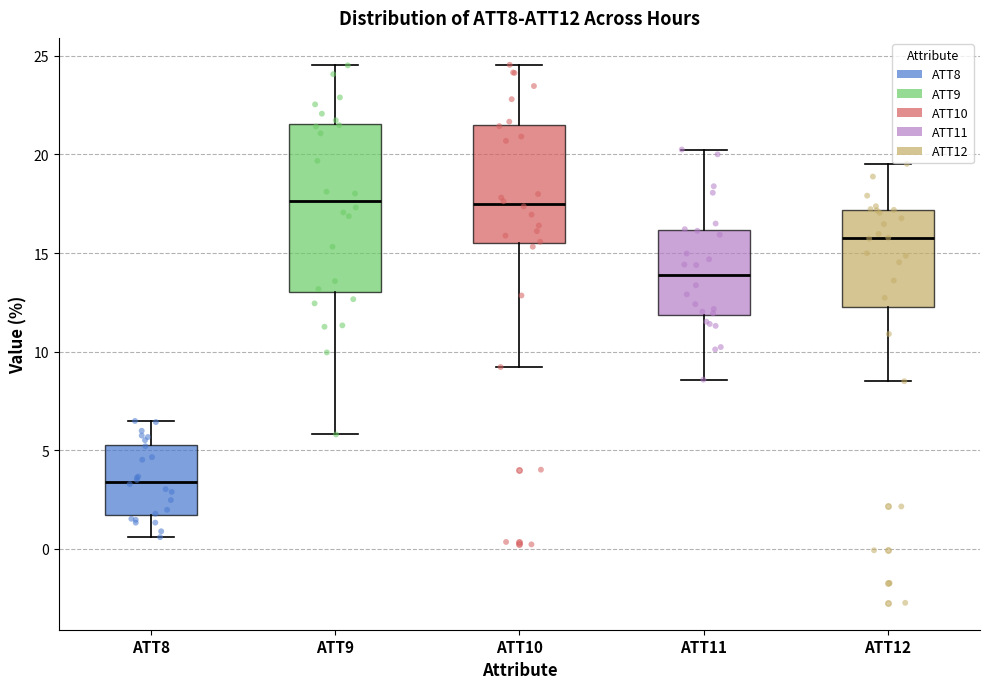

Reading left to right, read every box against the y-axis: the position of its median line, the range the box covers, and the ends of its whiskers. The values are not printed on the chart, so give them approximately, as read against the axis.

ATT8: median 3.5, box 1.5 to 5.5, whiskers 0.5 to 6.5
ATT9: median 17.5, box 13.0 to 21.5, whiskers 6.0 to 24.5
ATT10: median 17.5, box 15.5 to 21.5, whiskers 9.0 to 24.5
ATT11: median 14.0, box 12.0 to 16.0, whiskers 8.5 to 20.0
ATT12: median 16.0, box 12.5 to 17.0, whiskers 8.5 to 19.5